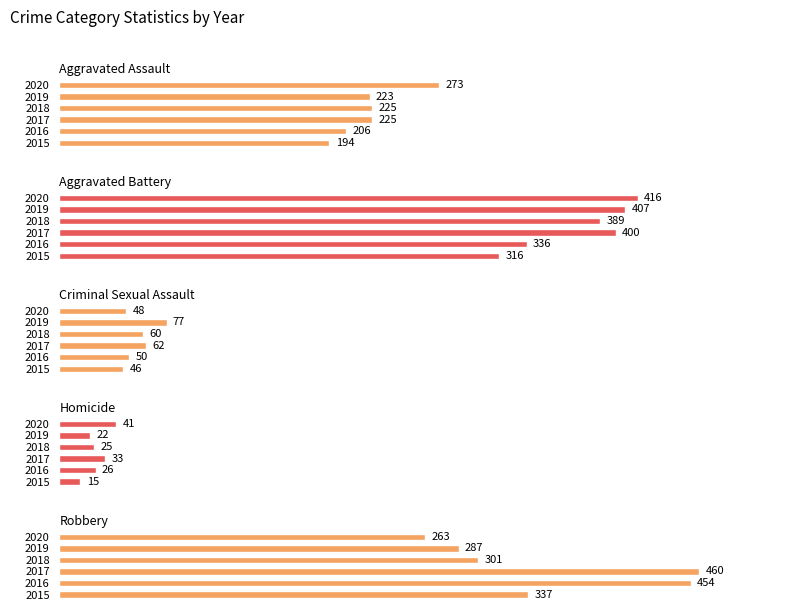

What is the difference between the maximum and minimum values in the Homicide series?

26